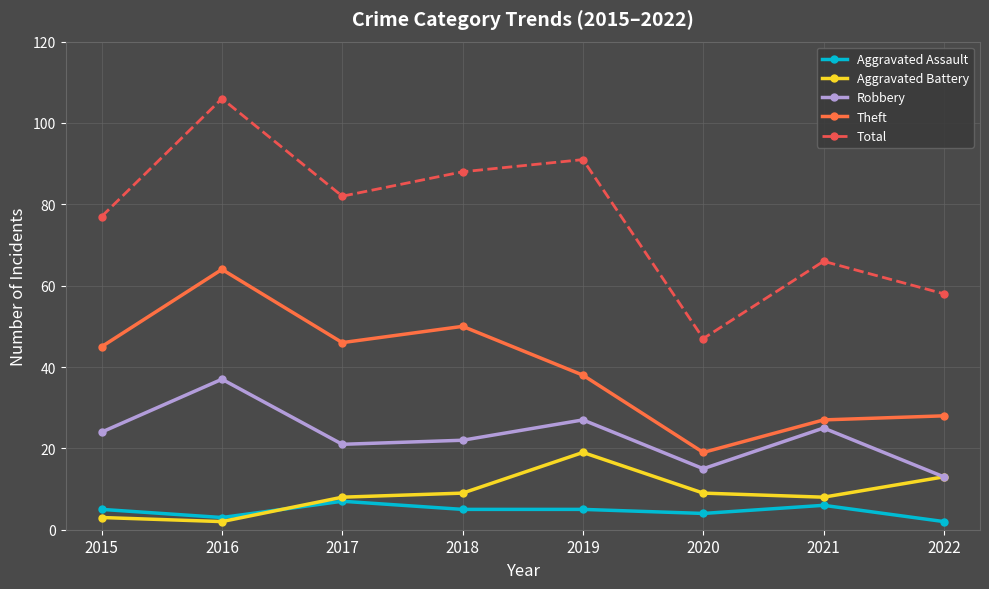

True or false: Robbery and Total intersect in this chart.

False